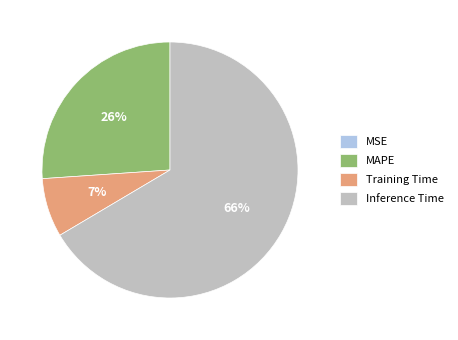

To the nearest percent, what percentage of the pie is MAPE?

26%